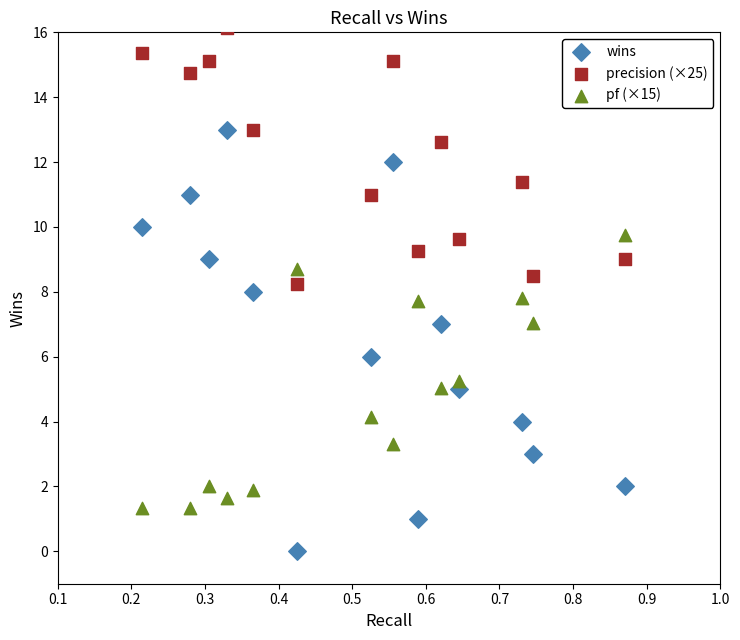

Across all data points, what is the range of Y values (max minus min)?

16.1